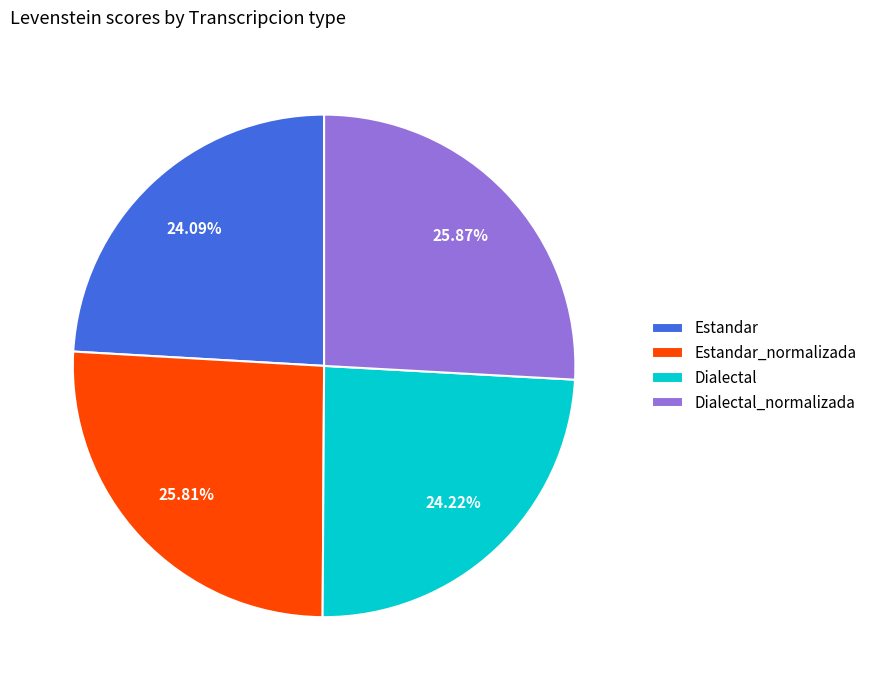

What is the ratio of the value at Dialectal_normalizada to the value at Estandar_normalizada?

1.0